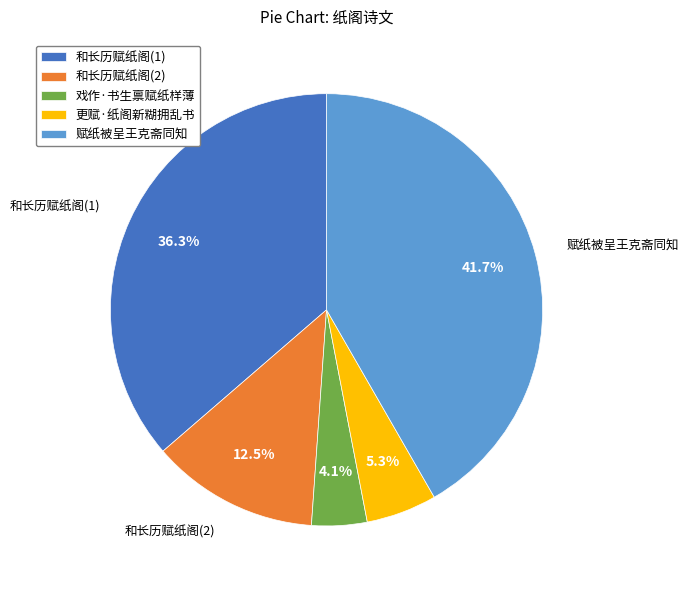

How many segments does this pie chart have?

5